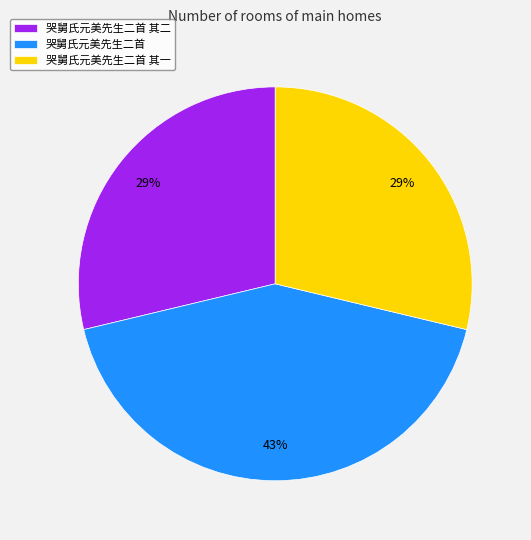

To the nearest percent, what percentage of the pie is 哭舅氏元美先生二首 其一?

29%